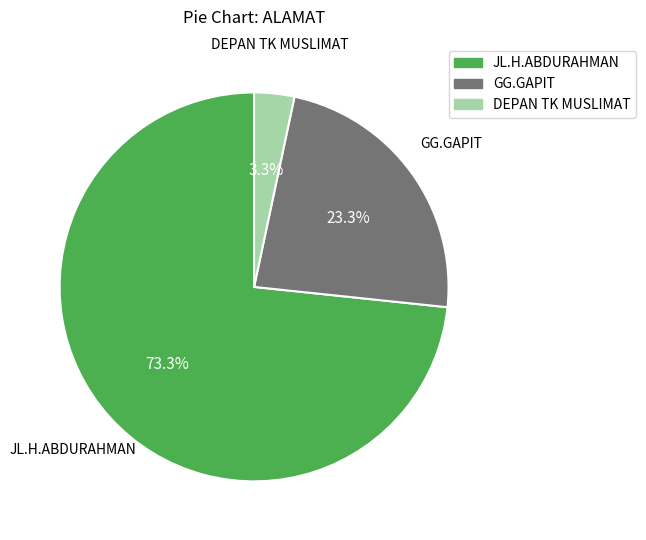

What is the majority slice?

JL.H.ABDURAHMAN